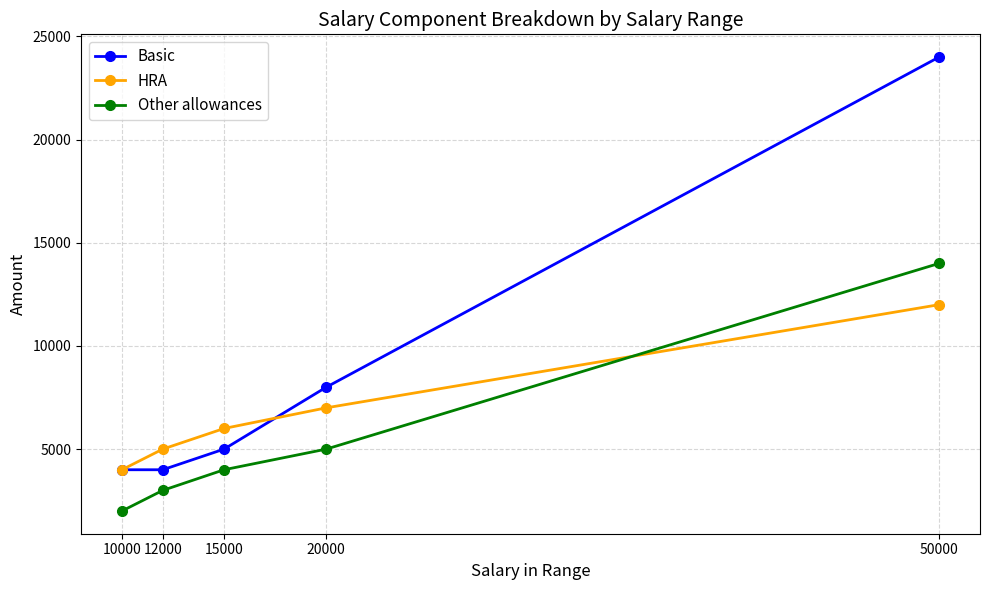

Rank the series by their average value, from lowest to highest.

Other allowances, HRA, Basic